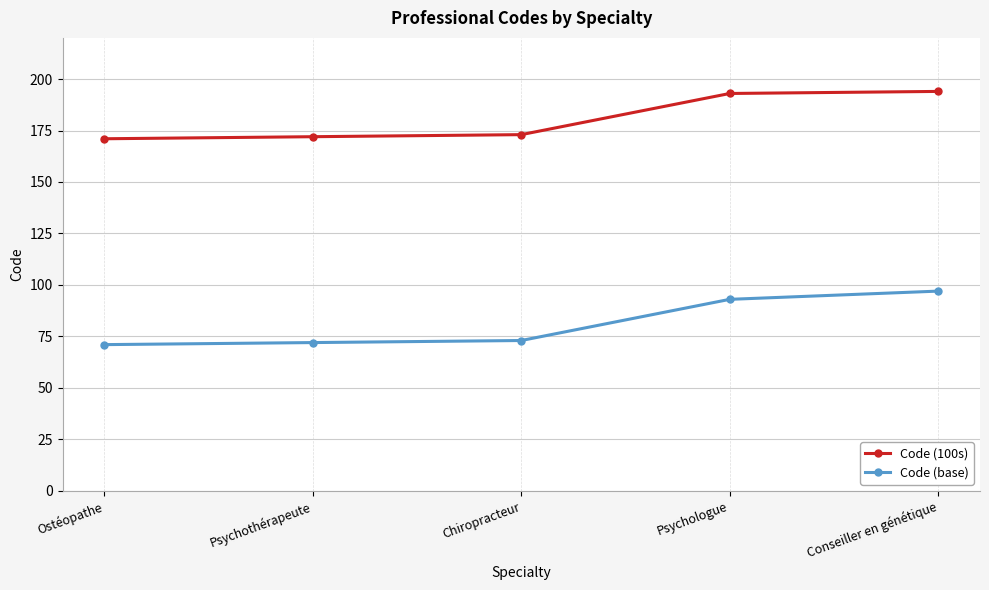

Reading left to right, transcribe all the data shown in this chart.

Code (100s): 171	172	173	193	194
Code (base): 71	72	73	93	97